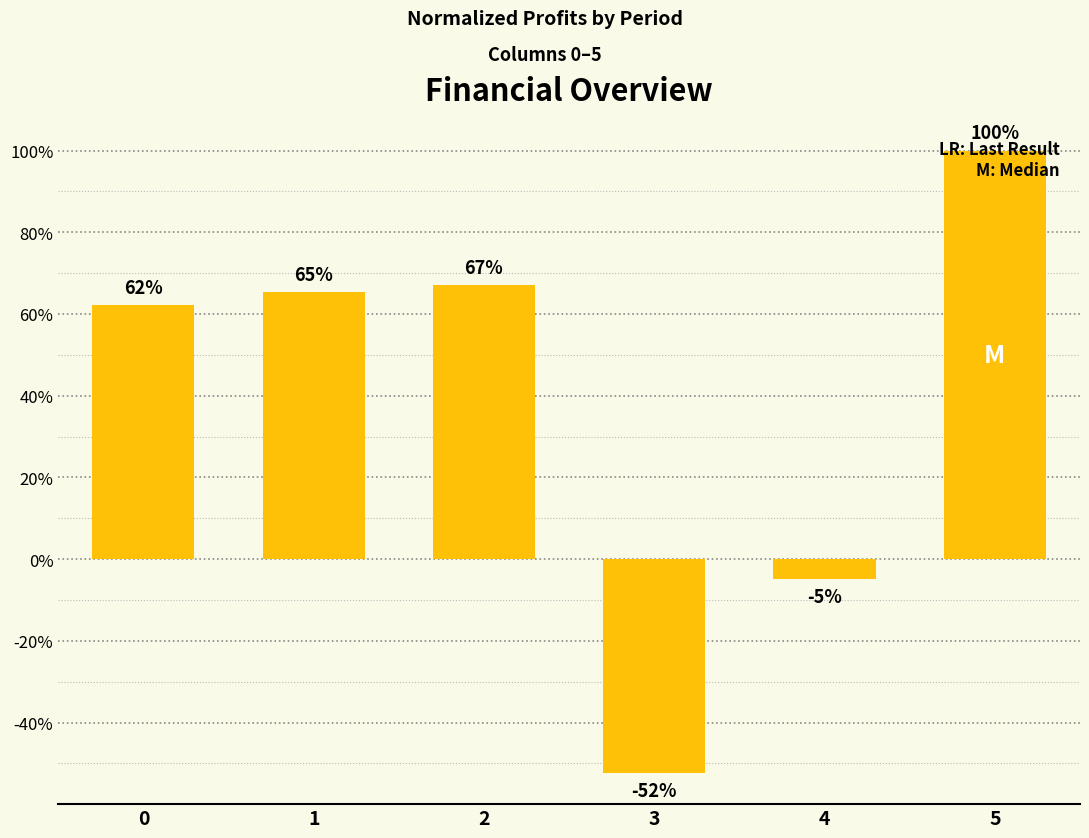

At which category does the chart reach its peak across all series?

5